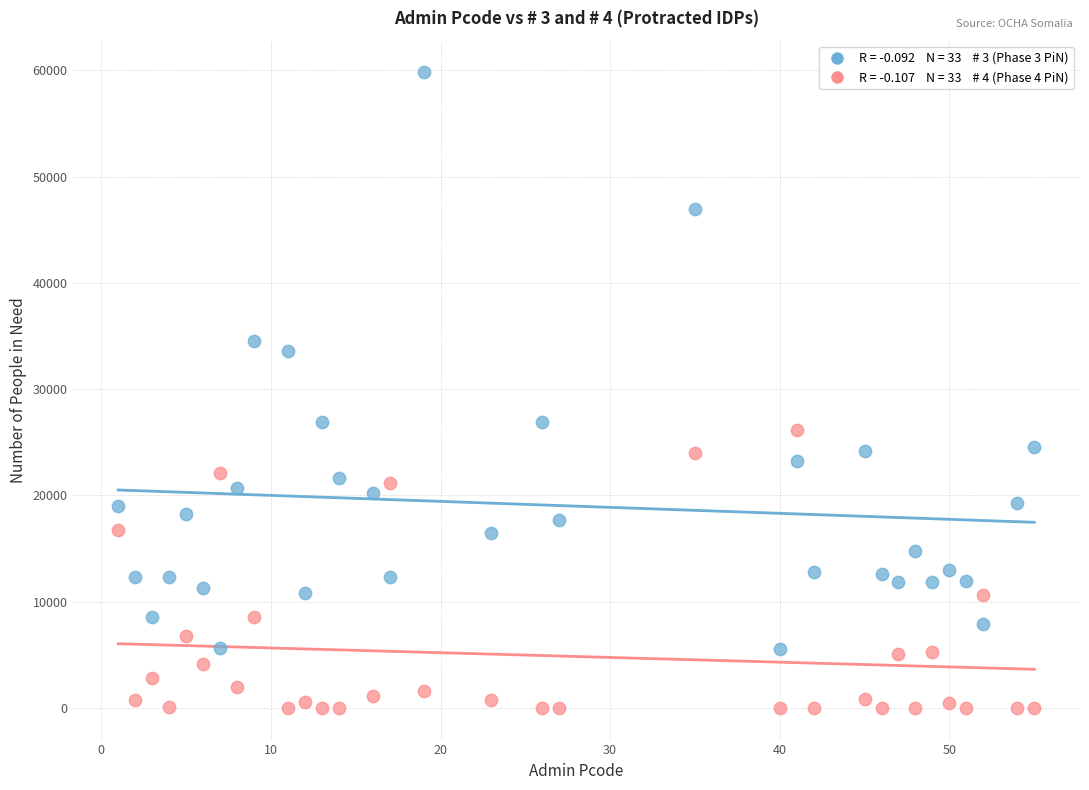

Across all data points, what is the range of Y values (max minus min)?

59791